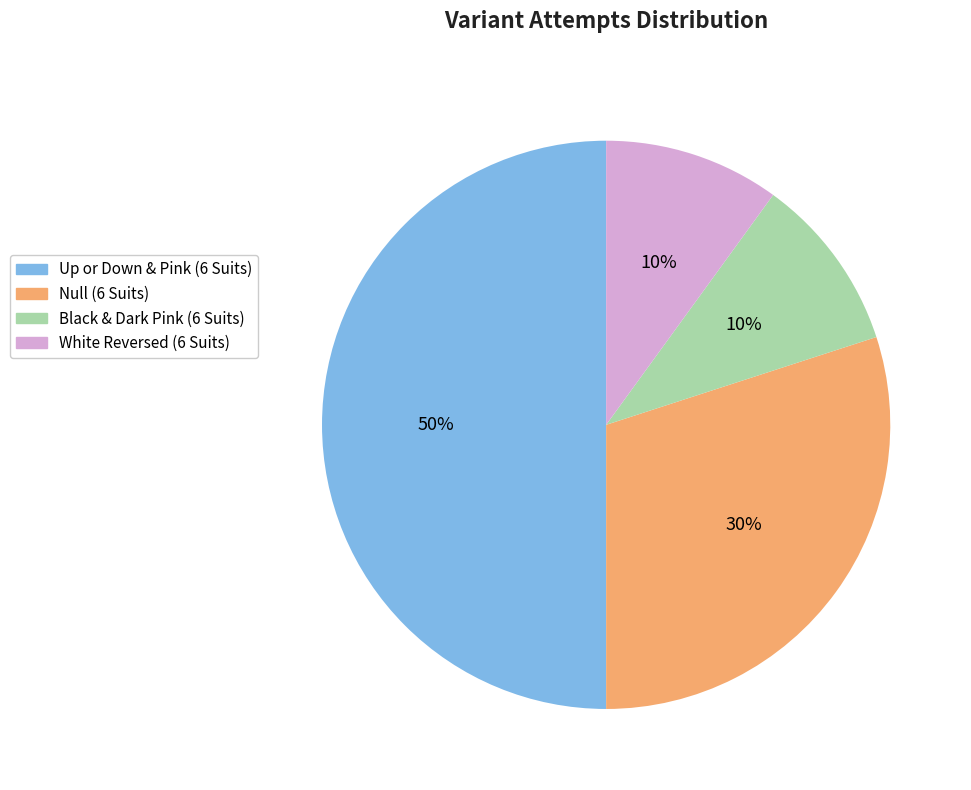

What is the largest slice in the pie chart?

Up or Down & Pink (6 Suits)